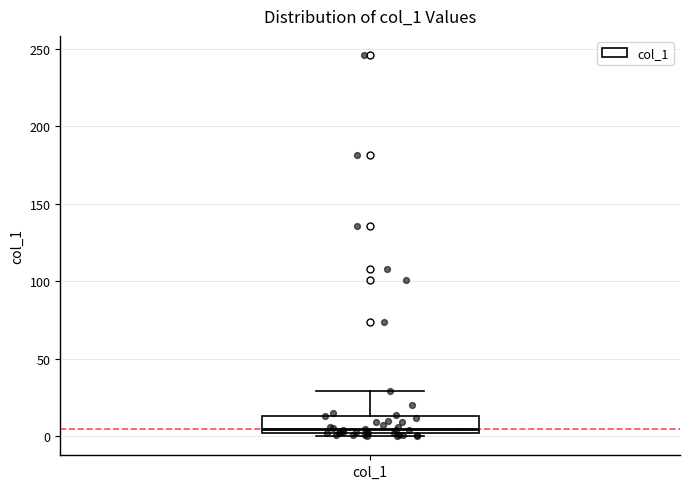

Where is the upper edge of the box for col_1 on the y-axis? The values are not printed on the chart, so give them approximately, as read against the axis.

15